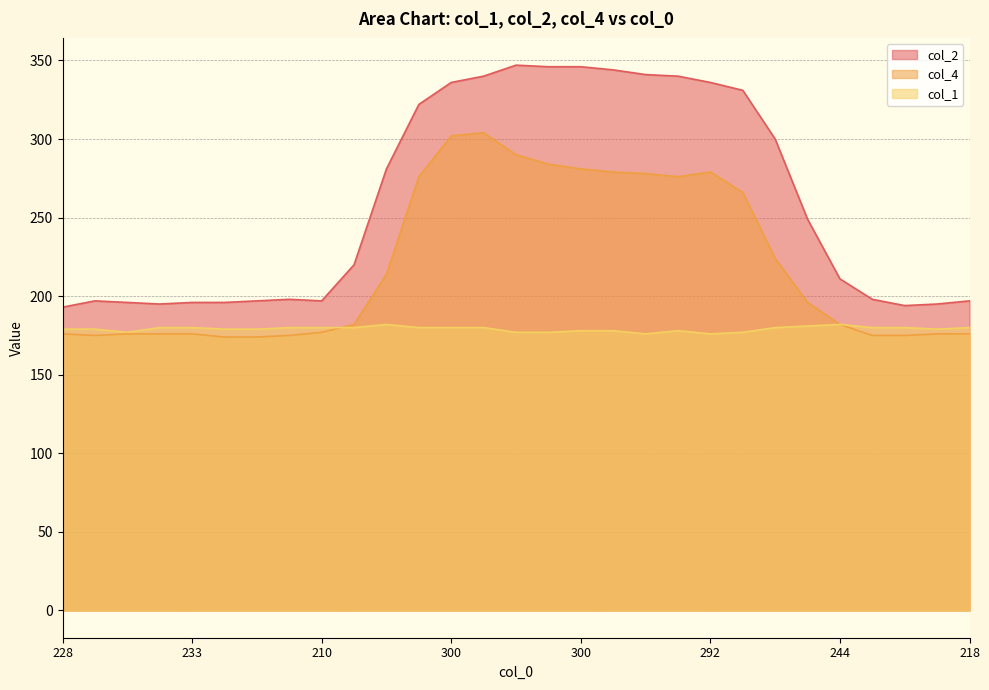

At which category is the sum across all series the highest?

293